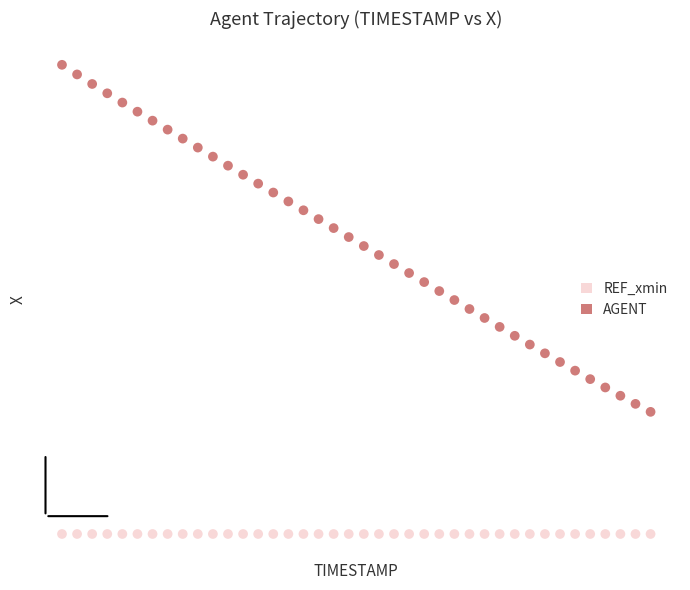

Which series reaches the minimum Y coordinate?

REF_xmin